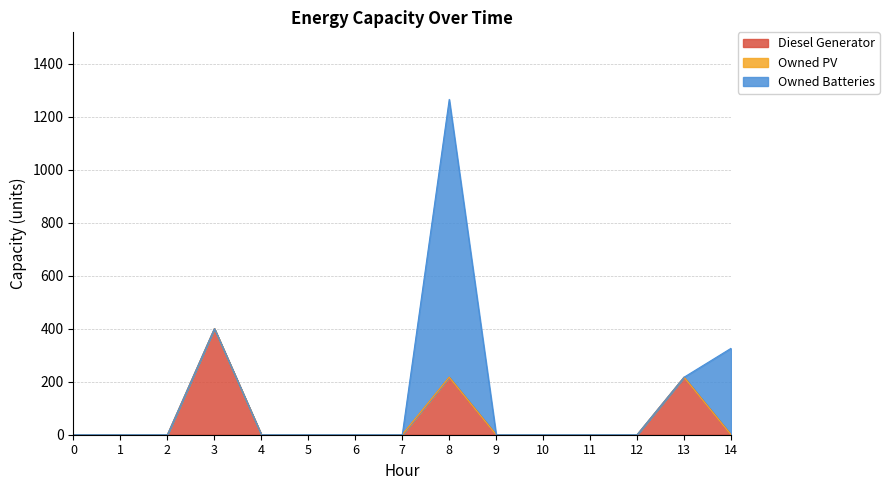

At which category does the chart reach its peak across all series?

8